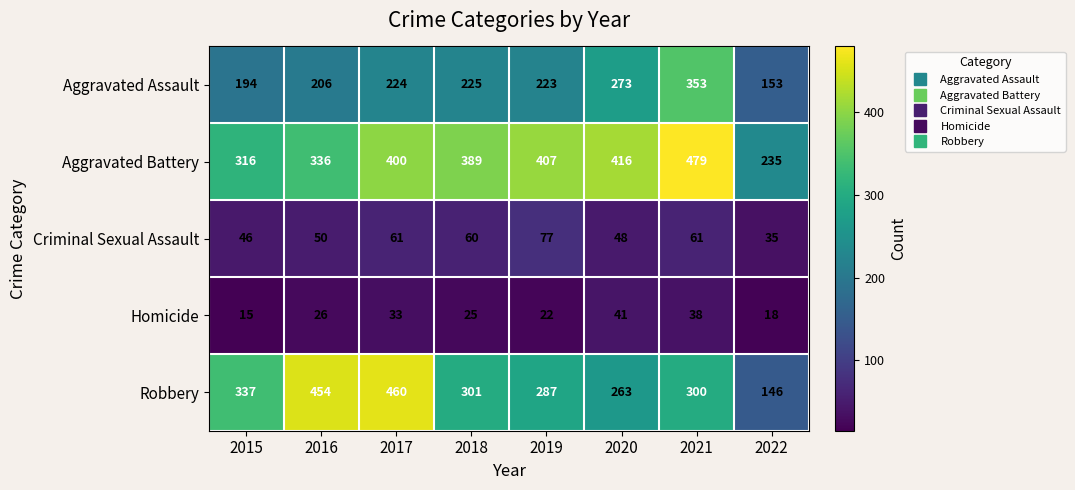

What is the maximum value for Robbery?

460